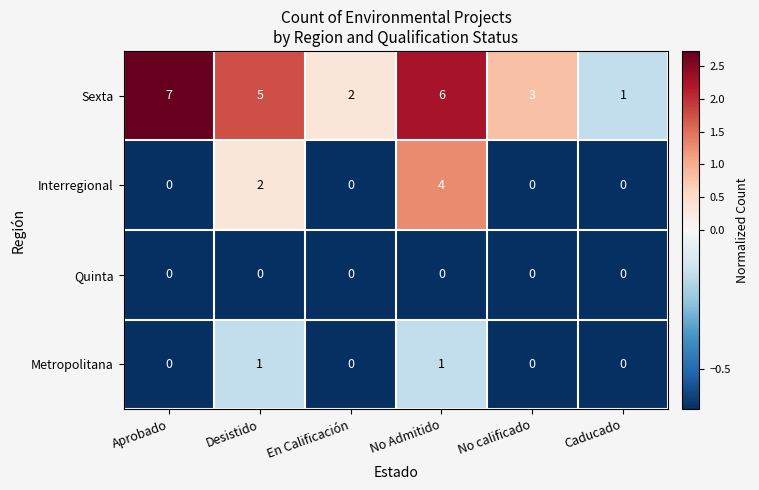

What is the greatest value displayed?

7